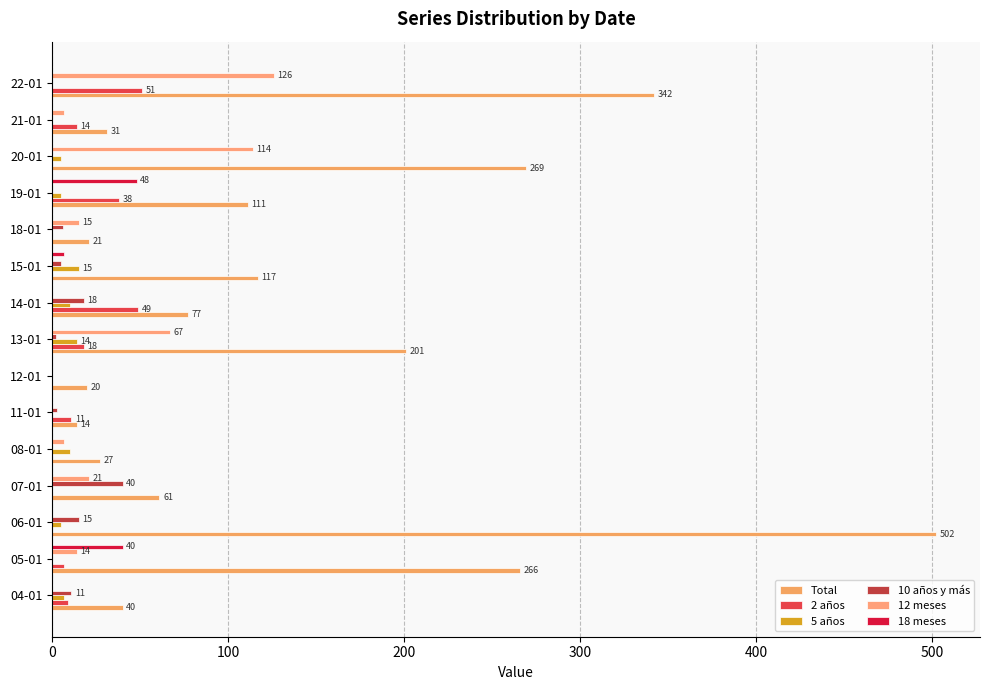

How many distinct data groups are displayed?

6